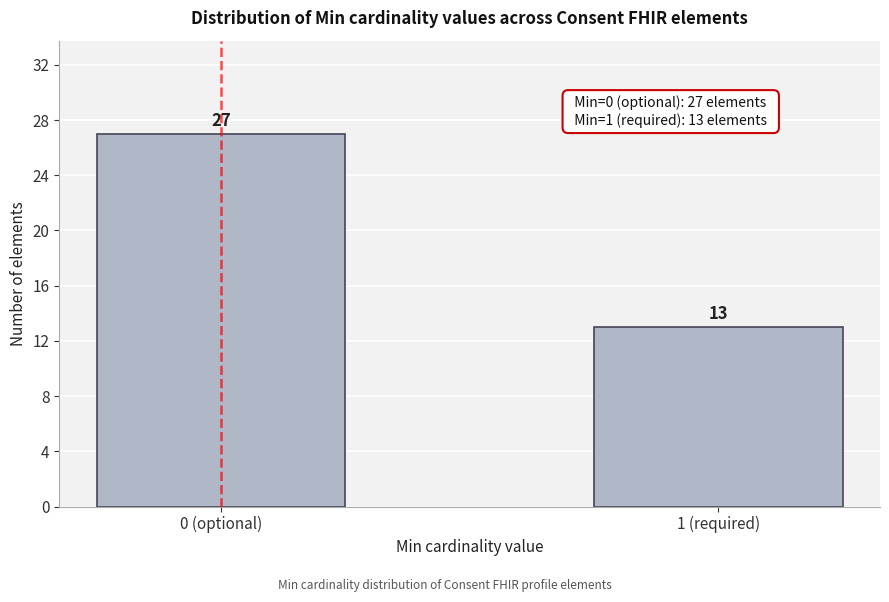

Reading right to left, transcribe all the data shown in this chart.

1 (required)=13	0 (optional)=27